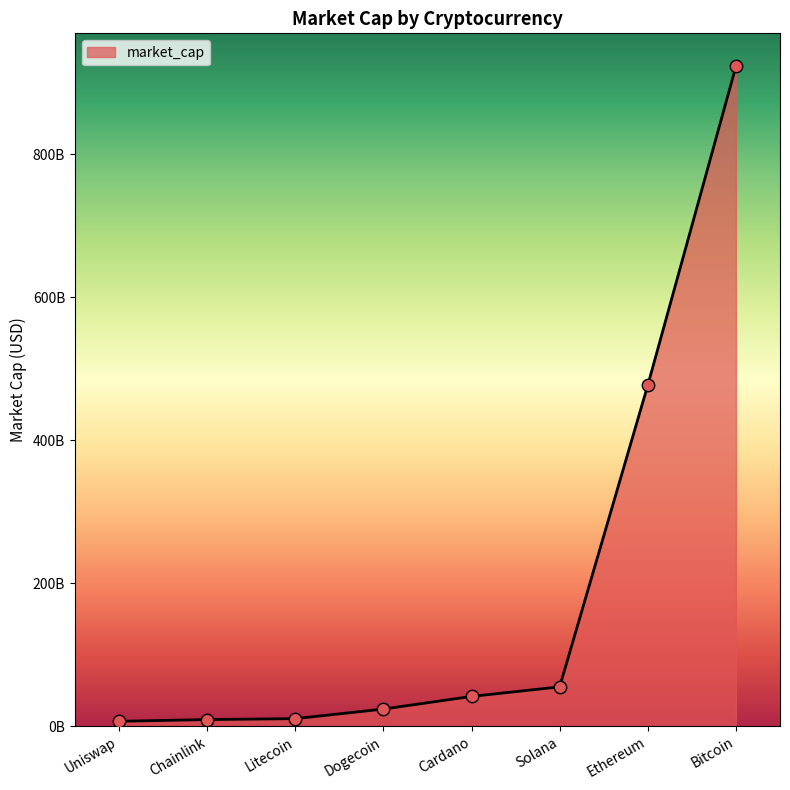

Which has a higher value, Uniswap or Solana?

Solana